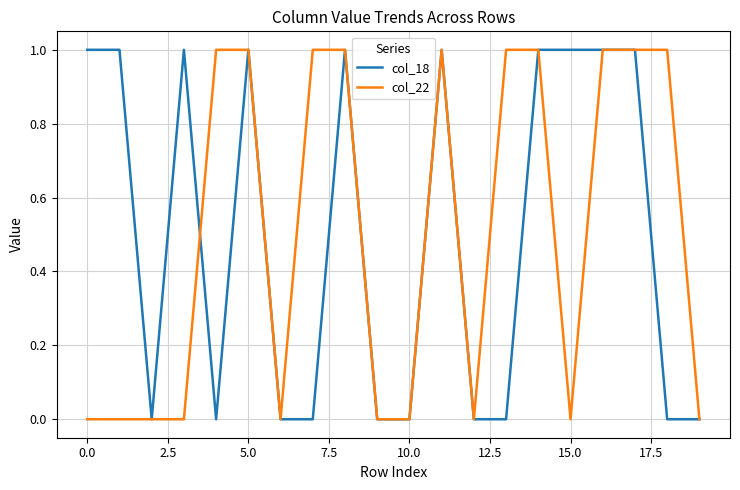

What are all the series names shown in the legend?

col_18, col_22